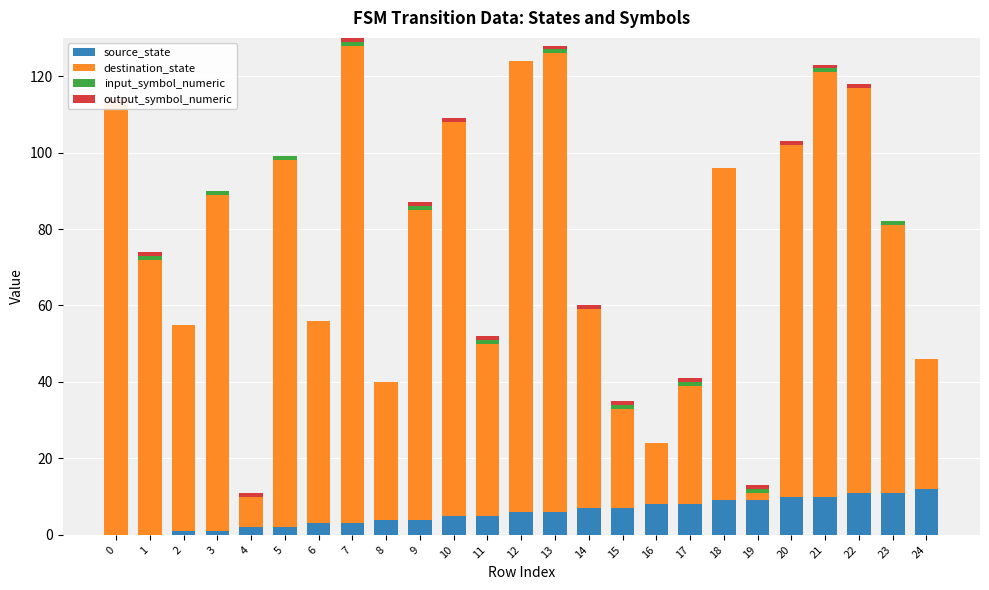

Which series changed the most between 12 and 20?

destination_state